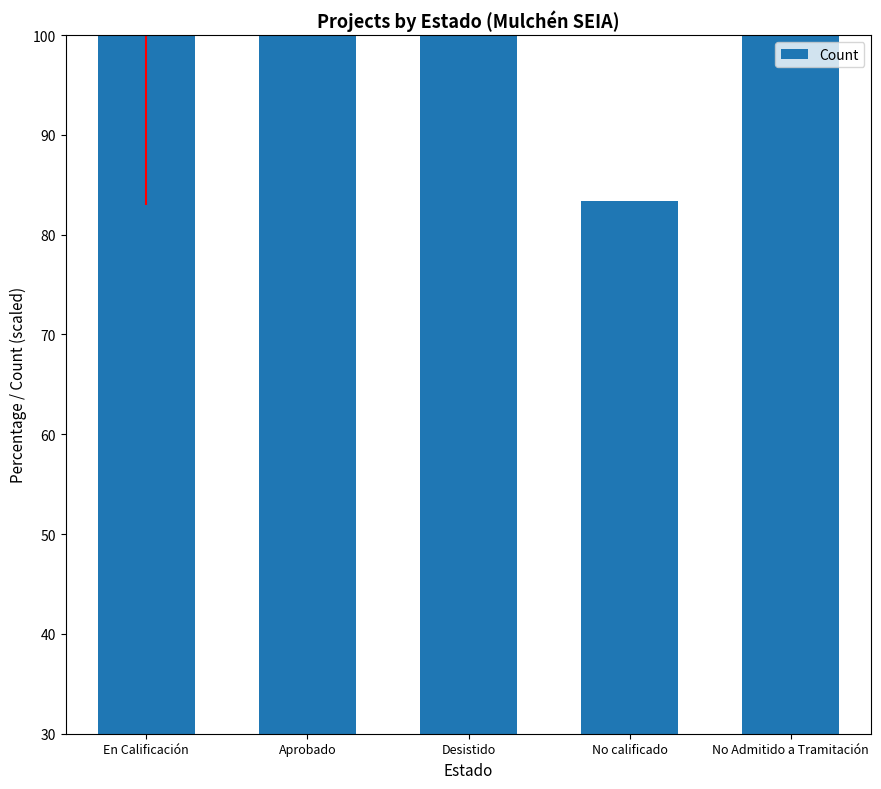

Does the chart contain any negative values?

No